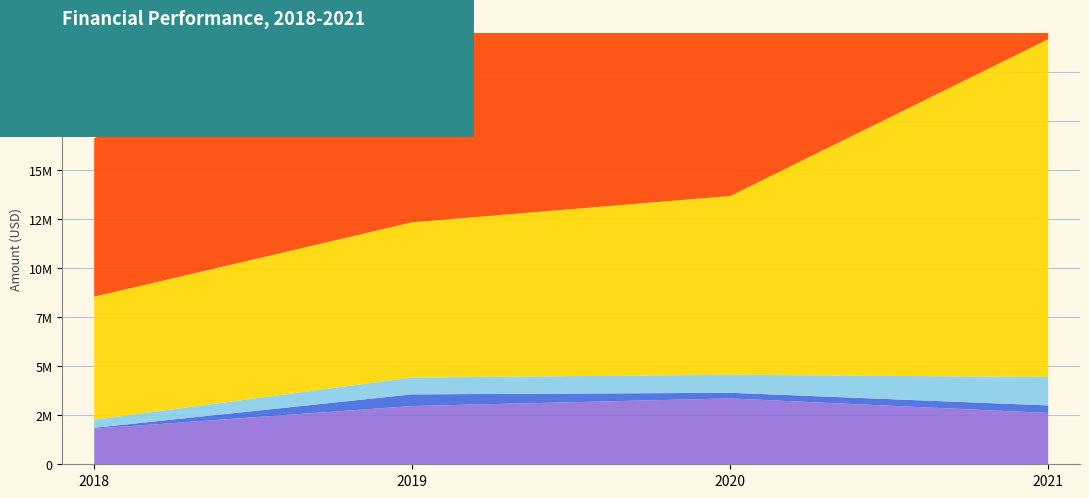

Reading right to left, list all the values displayed in this chart.

Gross Profit: 2021=2616615	2020=3359189	2019=2972285	2018=1817453
Research and Development Exp.: 2021=385525	2020=287299	2019=593992	2018=43723
General and Administrative Exp.: 2021=1449267	2020=920062	2019=857765	2018=410710
COGS: 2021=17230306	2020=9117125	2019=7920879	2018=6274484
Revenue: 2021=19846921	2020=12476314	2019=10893164	2018=8091937